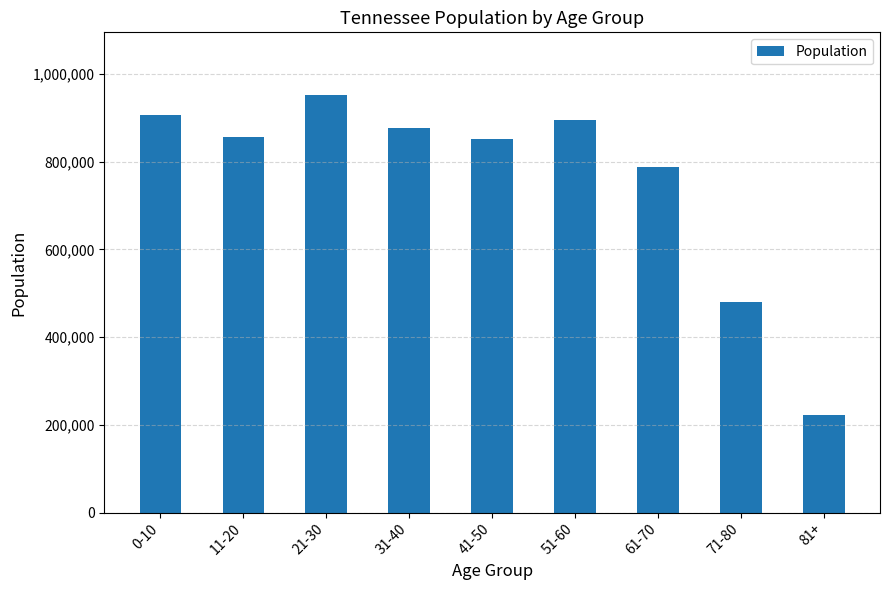

How many distinct data groups are displayed?

1